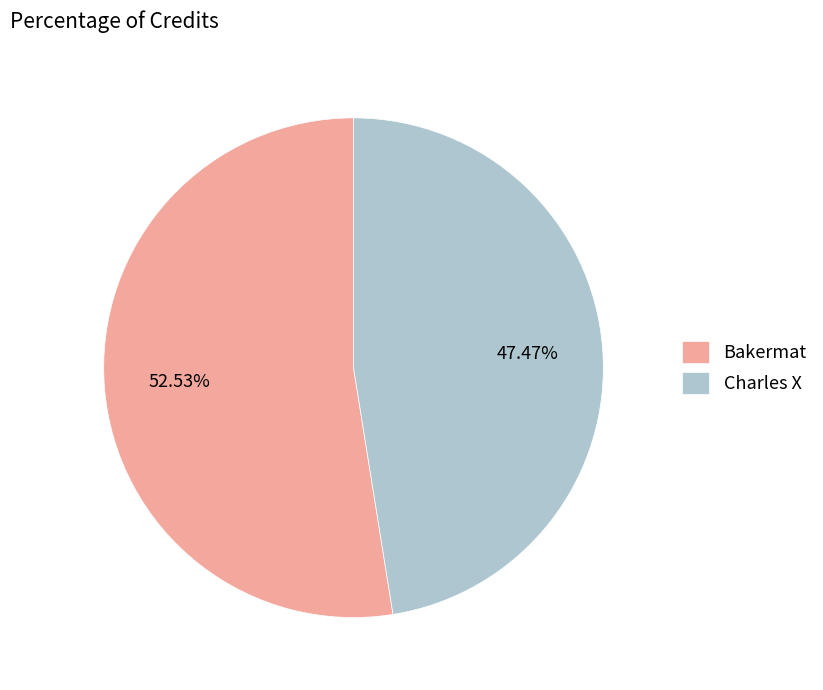

Is there a majority slice in this chart?

Yes